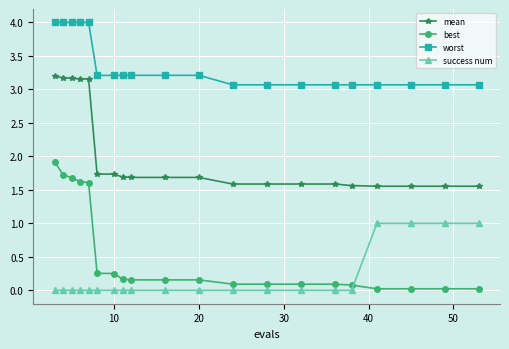

At how many categories does at least one series exceed 2?

20